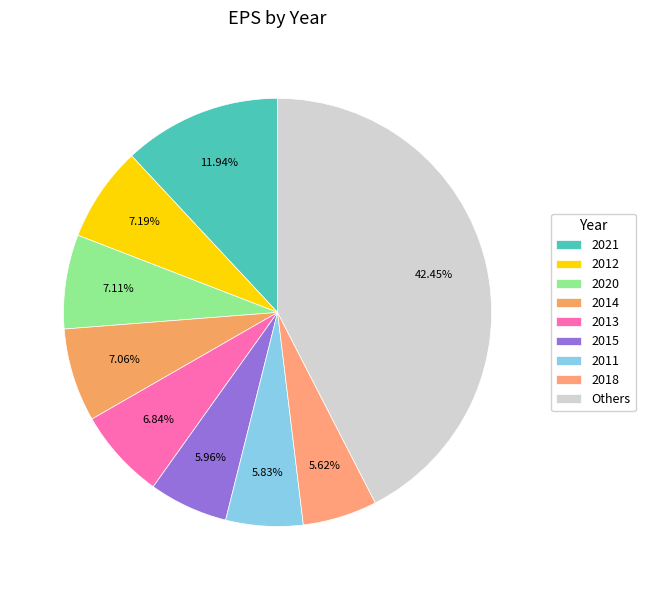

How many slices are in this pie chart?

9